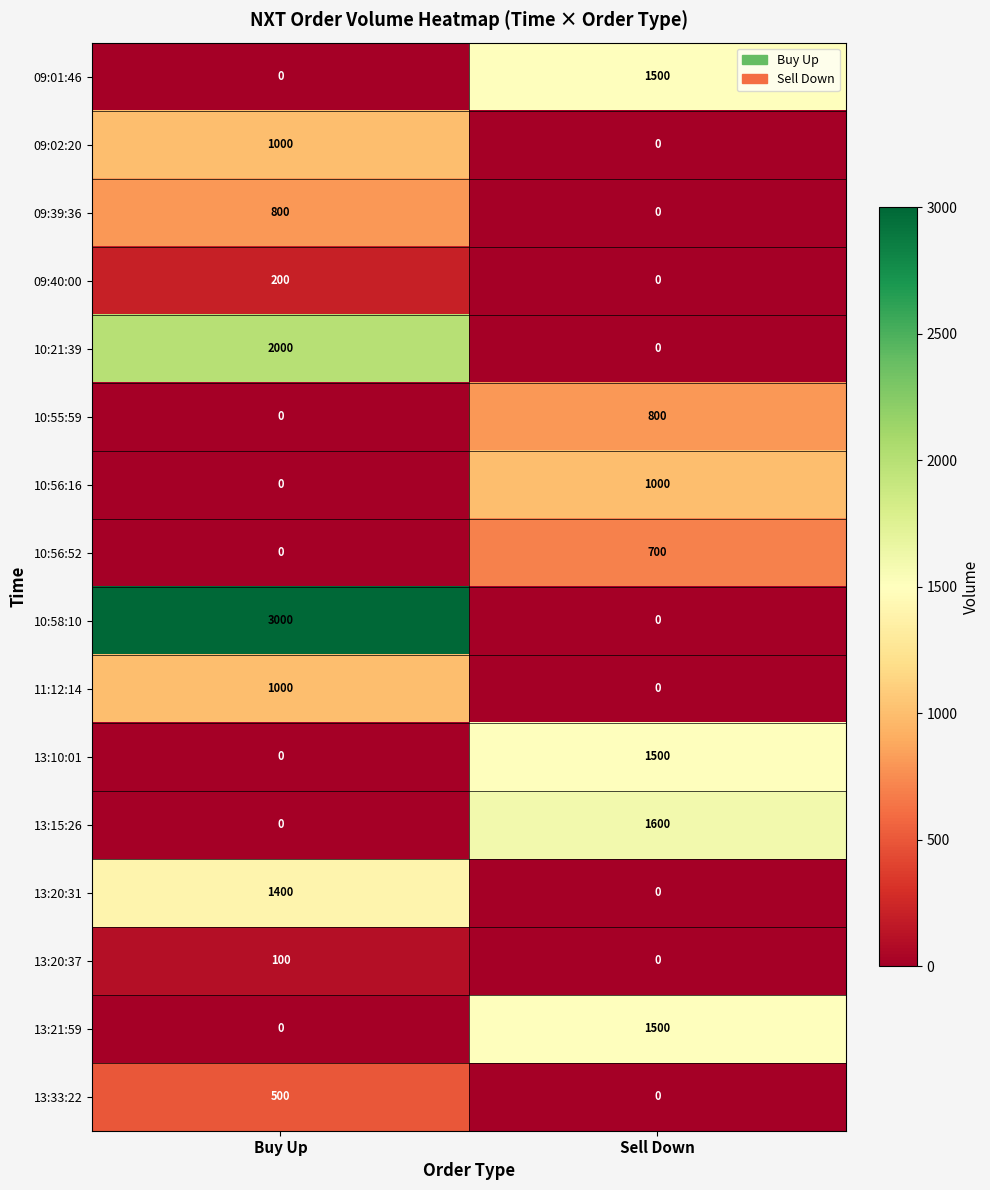

What value does the 11:12:14 series have at Buy Up, to the nearest 10?

1000